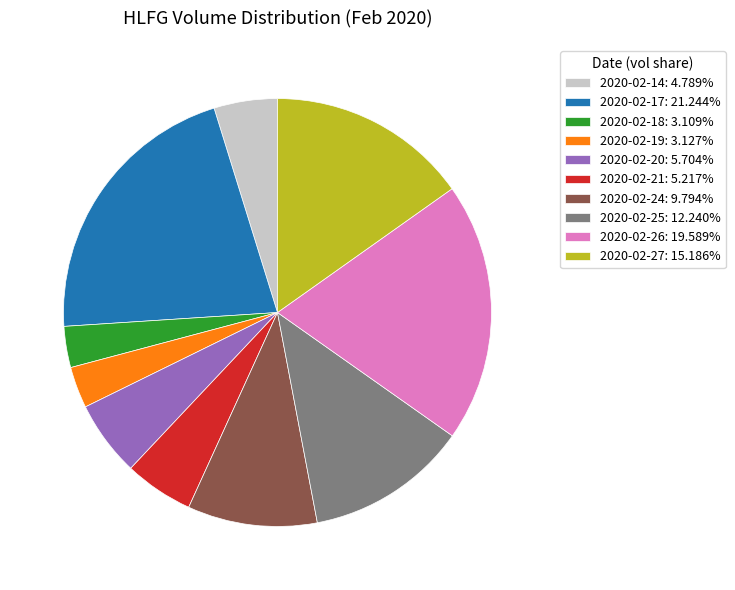

Is there any slice that represents more than half of the pie?

No